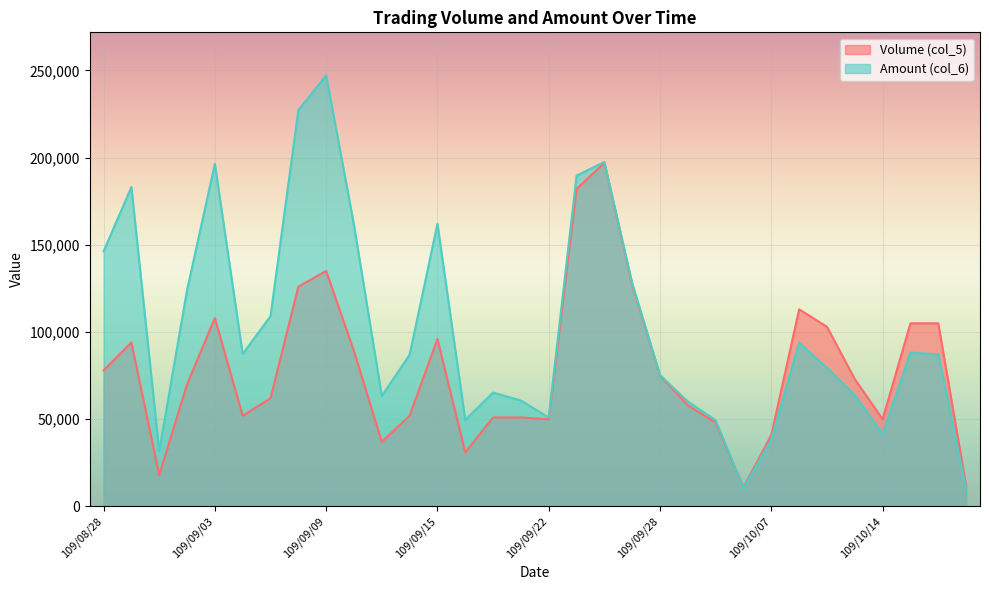

How many times do Volume (col_5) and Amount (col_6) cross each other?

1